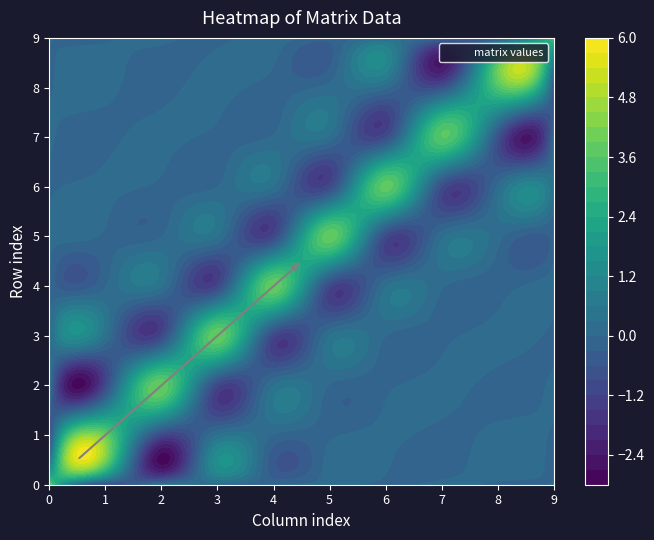

At which label does row_6 reach its peak?

col_6